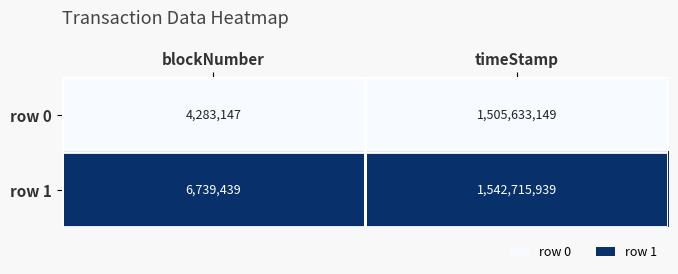

Read the row 1 value at timeStamp, to the nearest 100.

1542715900